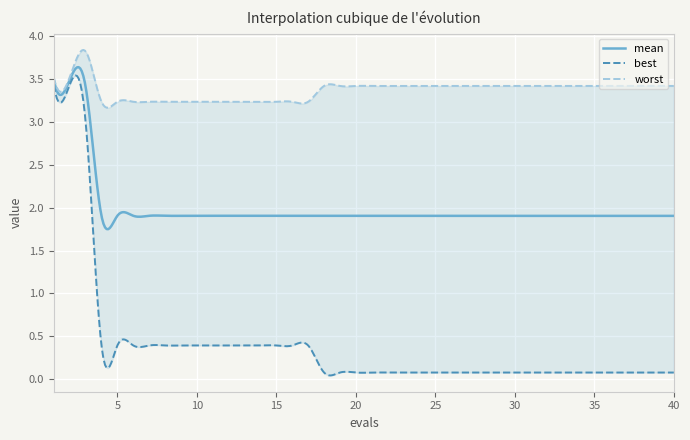

True or false: mean and best intersect in this chart.

False